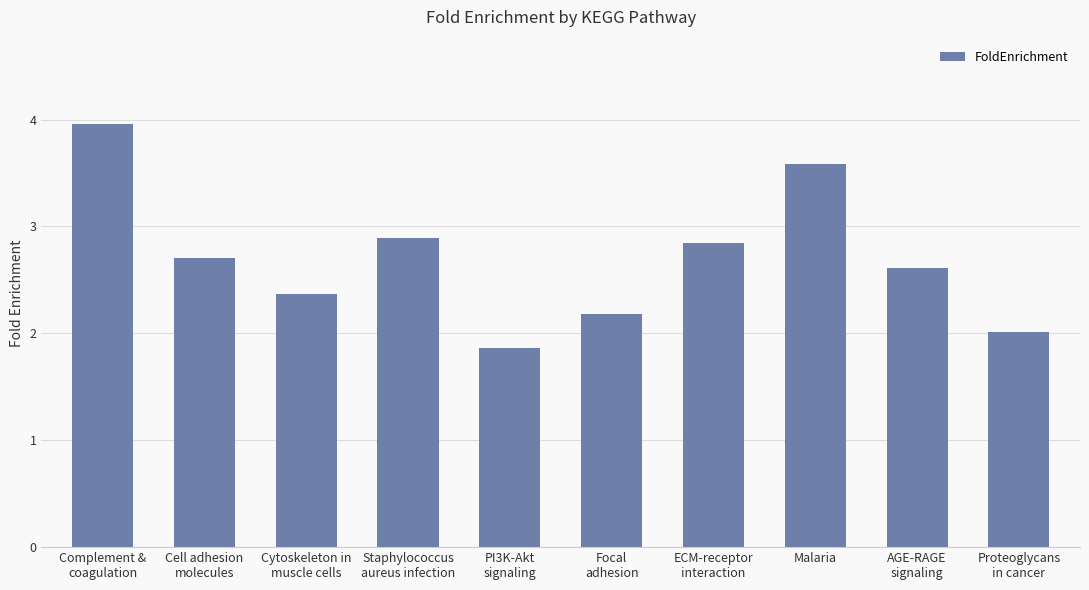

Reading left to right, transcribe all the data shown in this chart.

Complement &
coagulation=4.0	Cell adhesion
molecules=2.7	Cytoskeleton in
muscle cells=2.4	Staphylococcus
aureus infection=2.9	PI3K-Akt
signaling=1.9	Focal
adhesion=2.2	ECM-receptor
interaction=2.8	Malaria=3.6	AGE-RAGE
signaling=2.6	Proteoglycans
in cancer=2.0